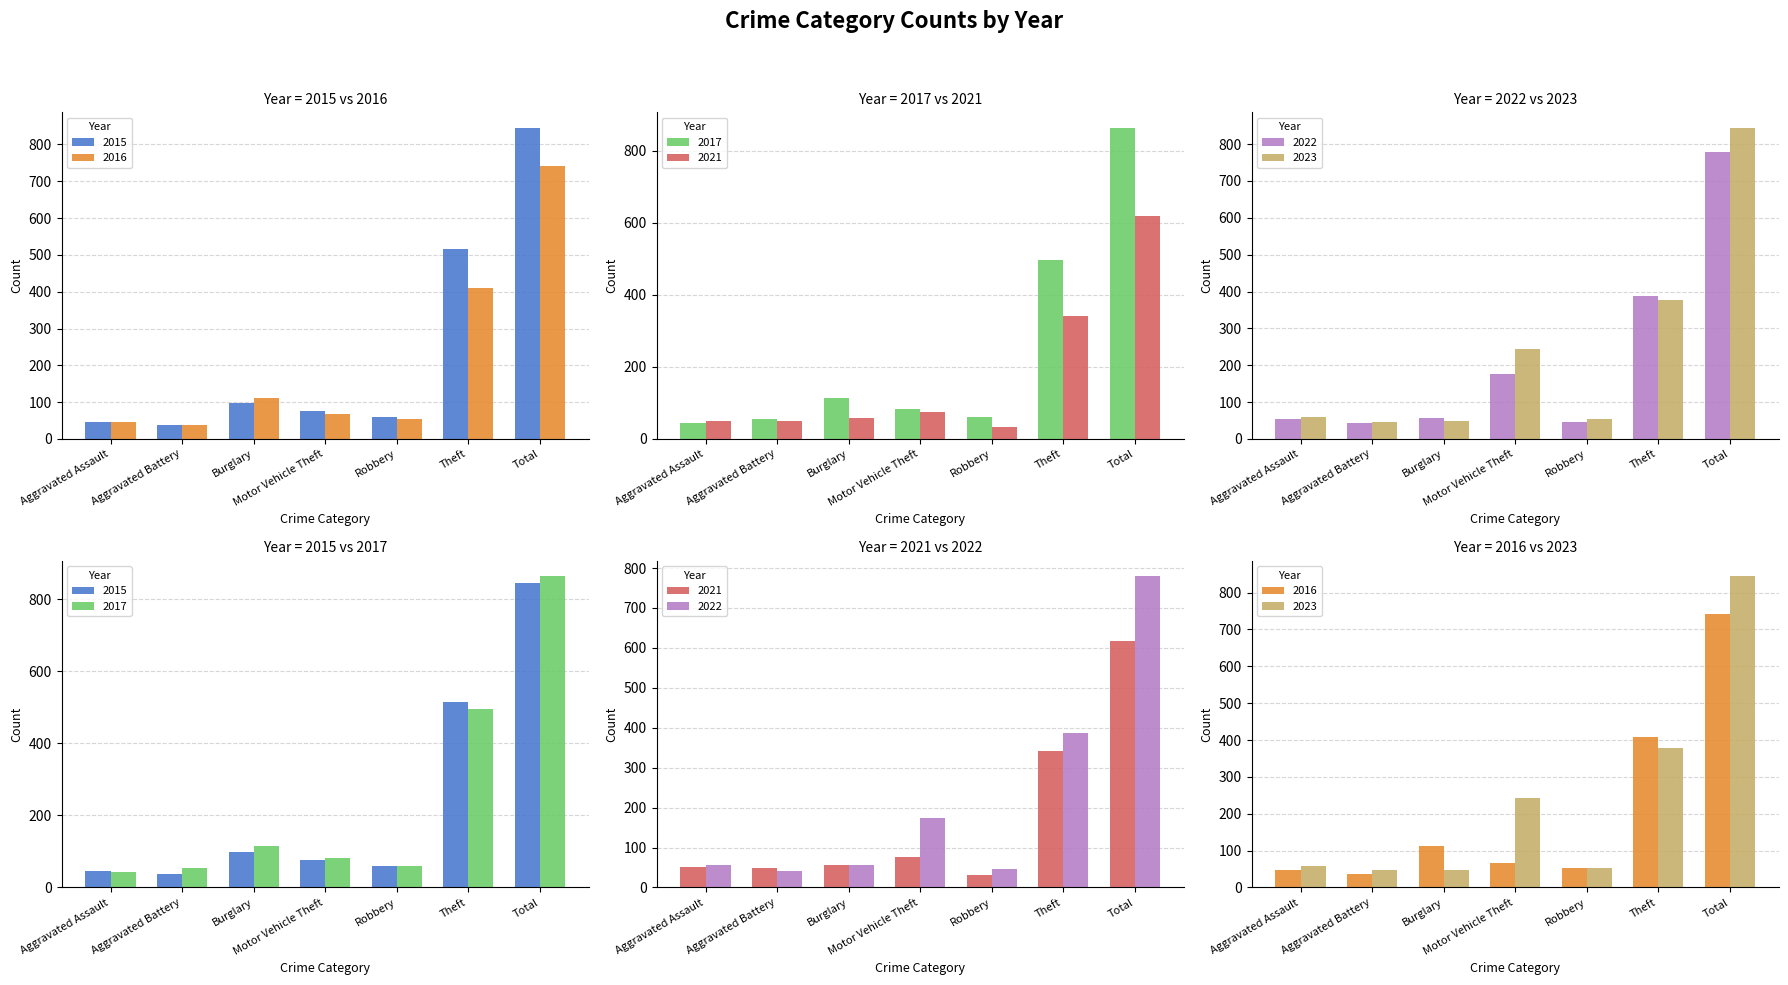

The value of 2022 at Robbery is 46. True or false?

True